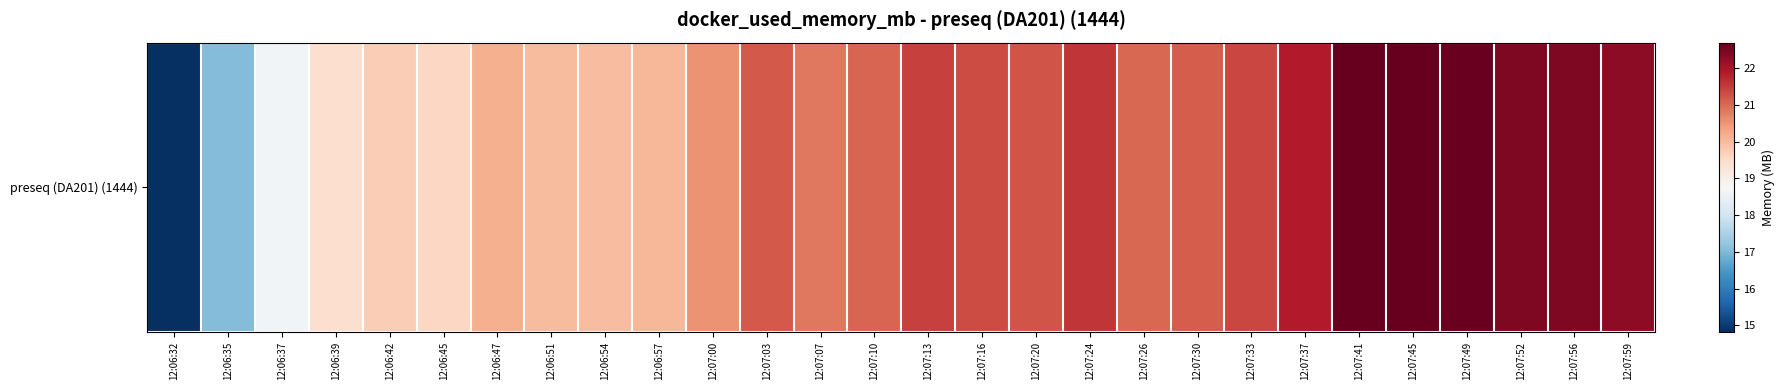

List the labels in order of value, smallest first.

12:06:32, 12:06:35, 12:06:37, 12:06:39, 12:06:45, 12:06:42, 12:06:54, 12:06:51, 12:06:57, 12:06:47, 12:07:00, 12:07:07, 12:07:26, 12:07:10, 12:07:30, 12:07:03, 12:07:20, 12:07:16, 12:07:33, 12:07:13, 12:07:24, 12:07:37, 12:07:59, 12:07:52, 12:07:56, 12:07:49, 12:07:41, 12:07:45